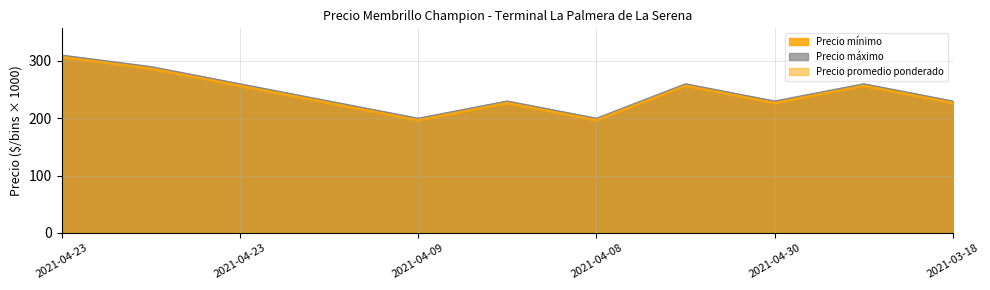

How many Precio mínimo values are between 225 and 255?

7